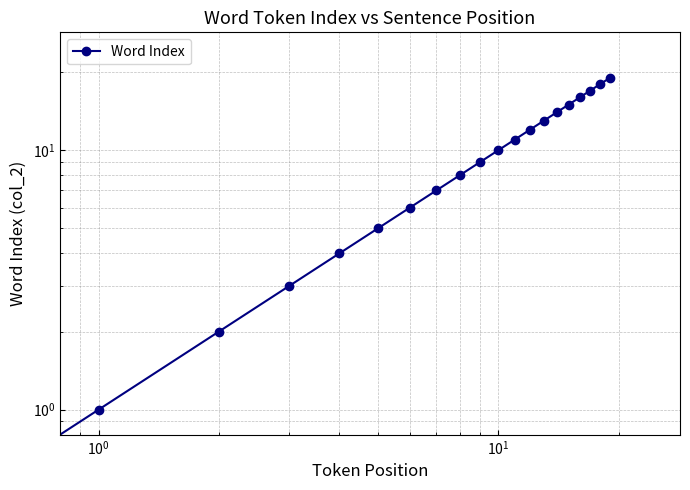

Which has a higher value, 6 or $\mathdefault{10^{-1}}$?

6